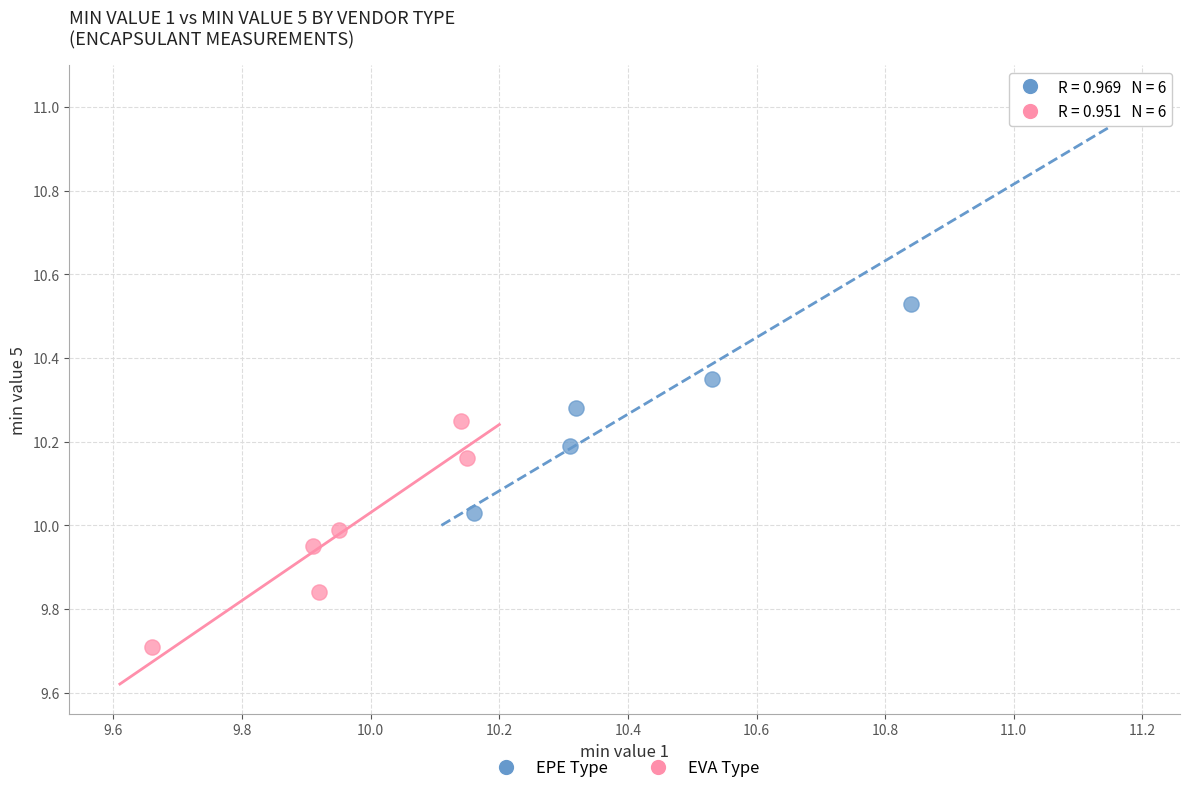

Which series reaches the maximum Y coordinate?

EPE Type